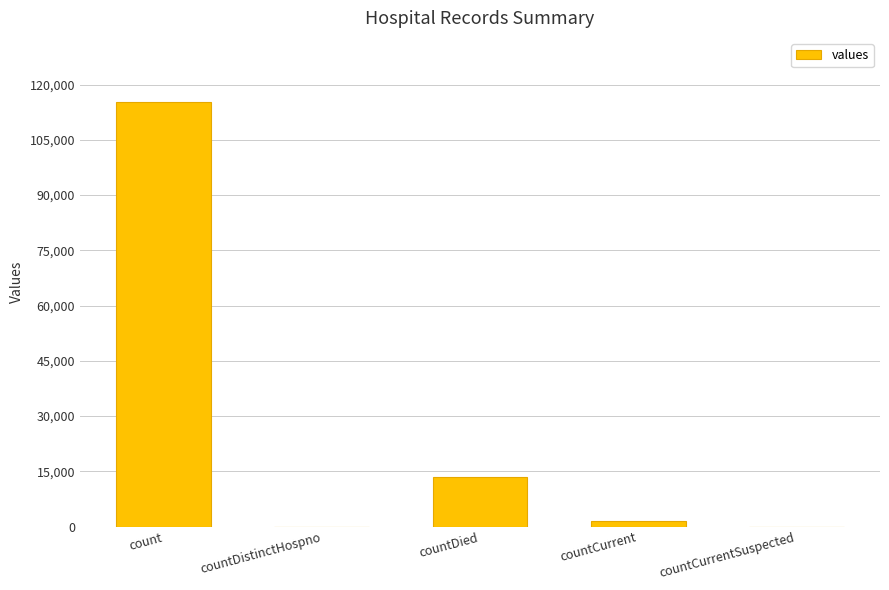

How many distinct data groups are displayed?

1